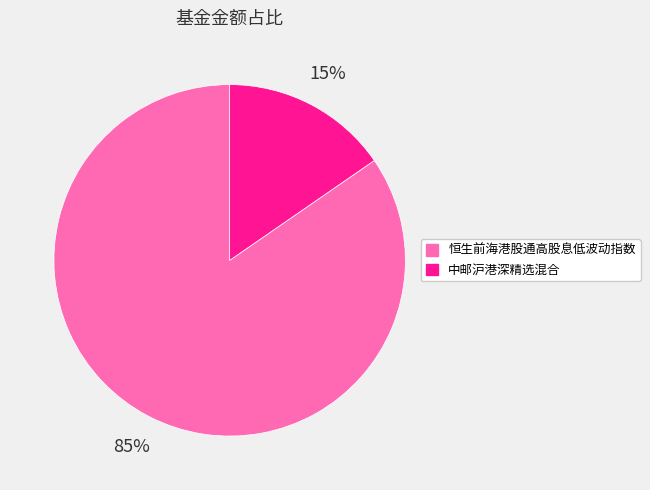

To the nearest percent, what is the combined percentage of 中邮沪港深精选混合 and 恒生前海港股通高股息低波动指数?

100%